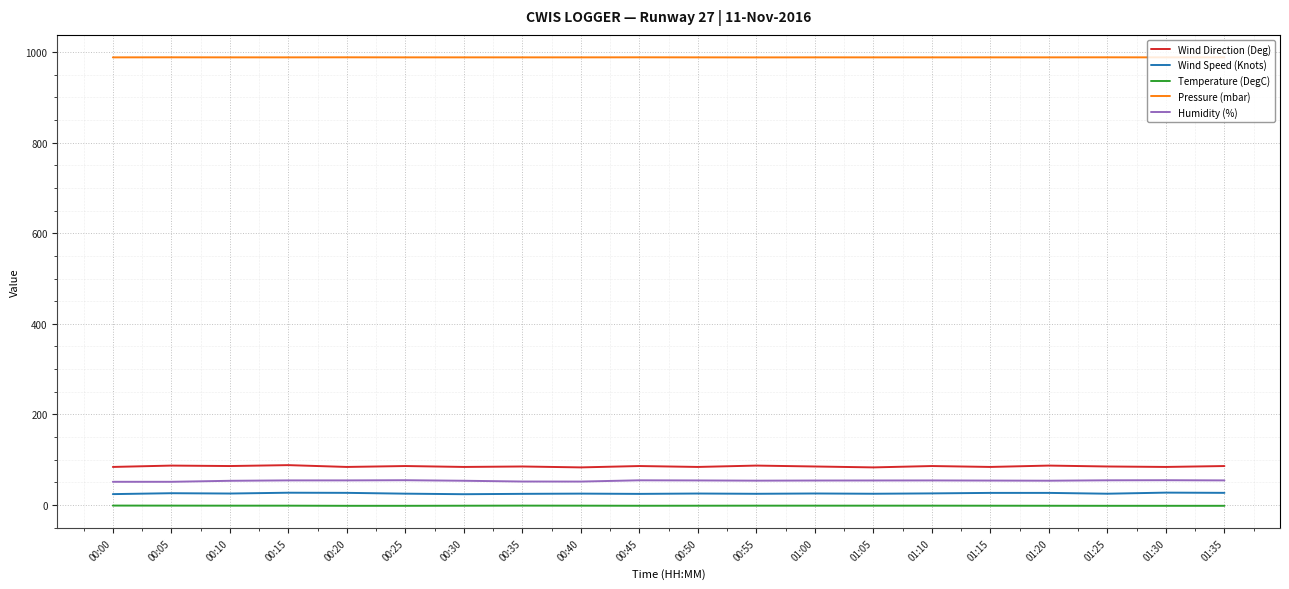

What is the maximum value shown in the chart?

988.4